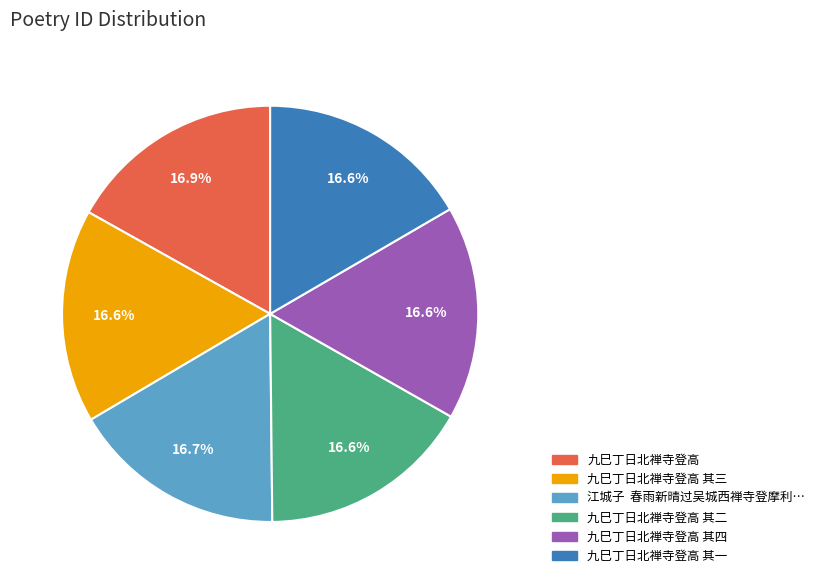

Is there any slice that represents more than half of the pie?

No